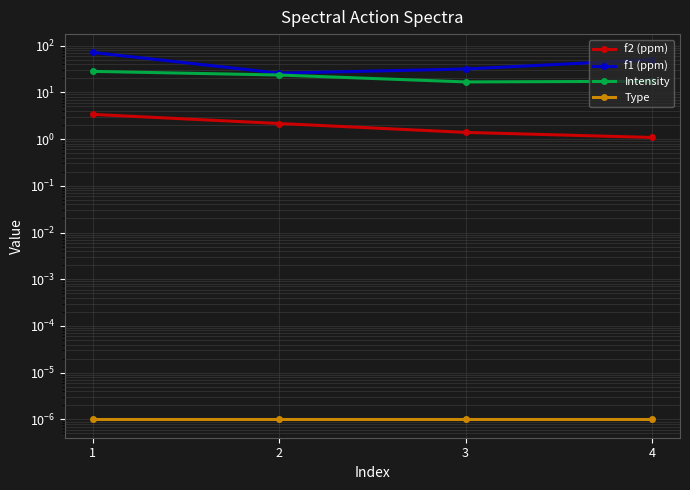

Where does the f1 (ppm) series first go above 50?

1